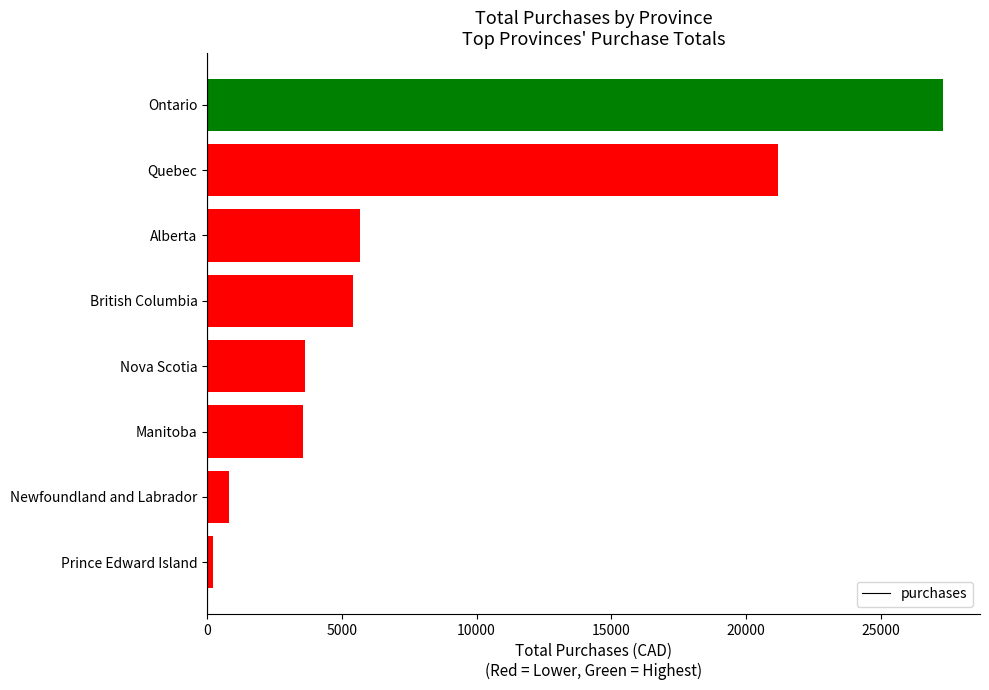

What is the change in value from Newfoundland and Labrador to Nova Scotia?

+2833.0